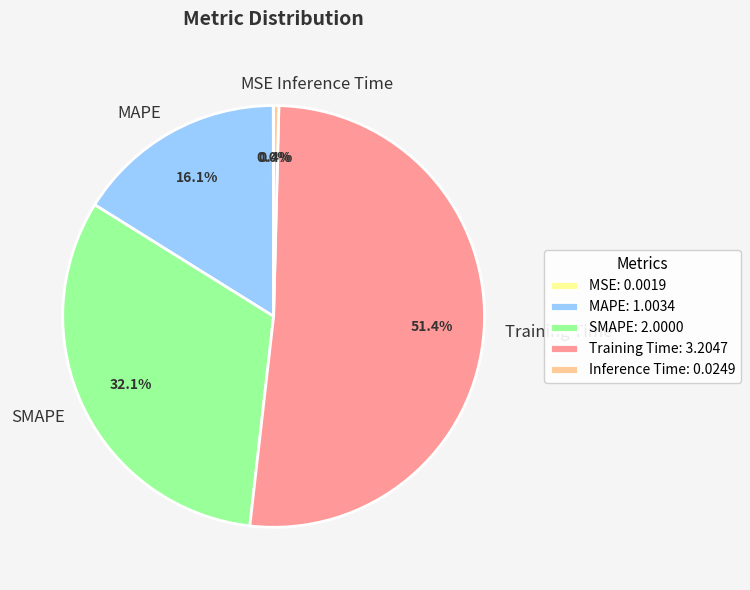

The SMAPE slice represents 41% of the pie. True or false?

False